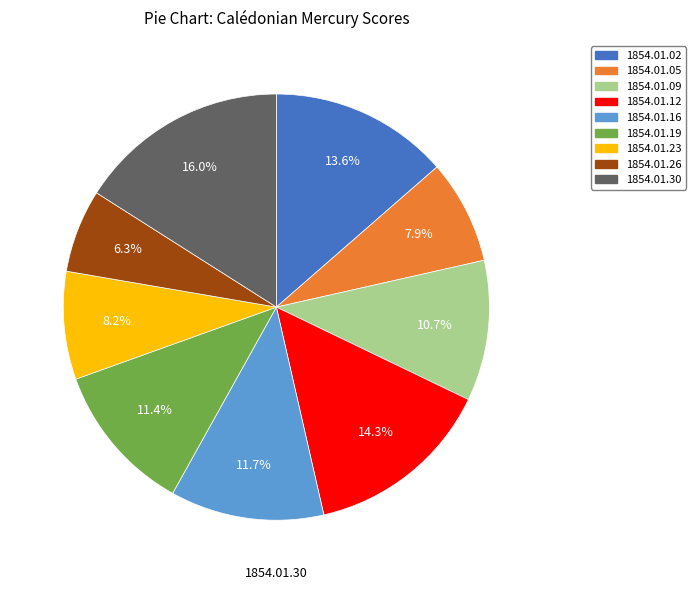

How many segments does this pie chart have?

9